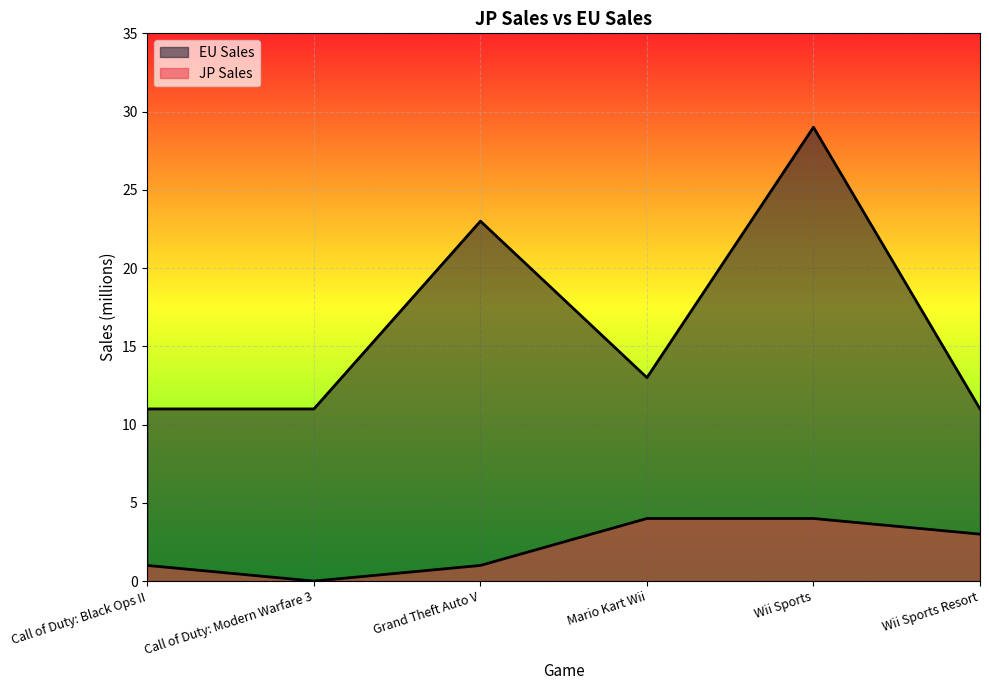

What is the difference between the maximum and minimum values in the JP Sales series?

4